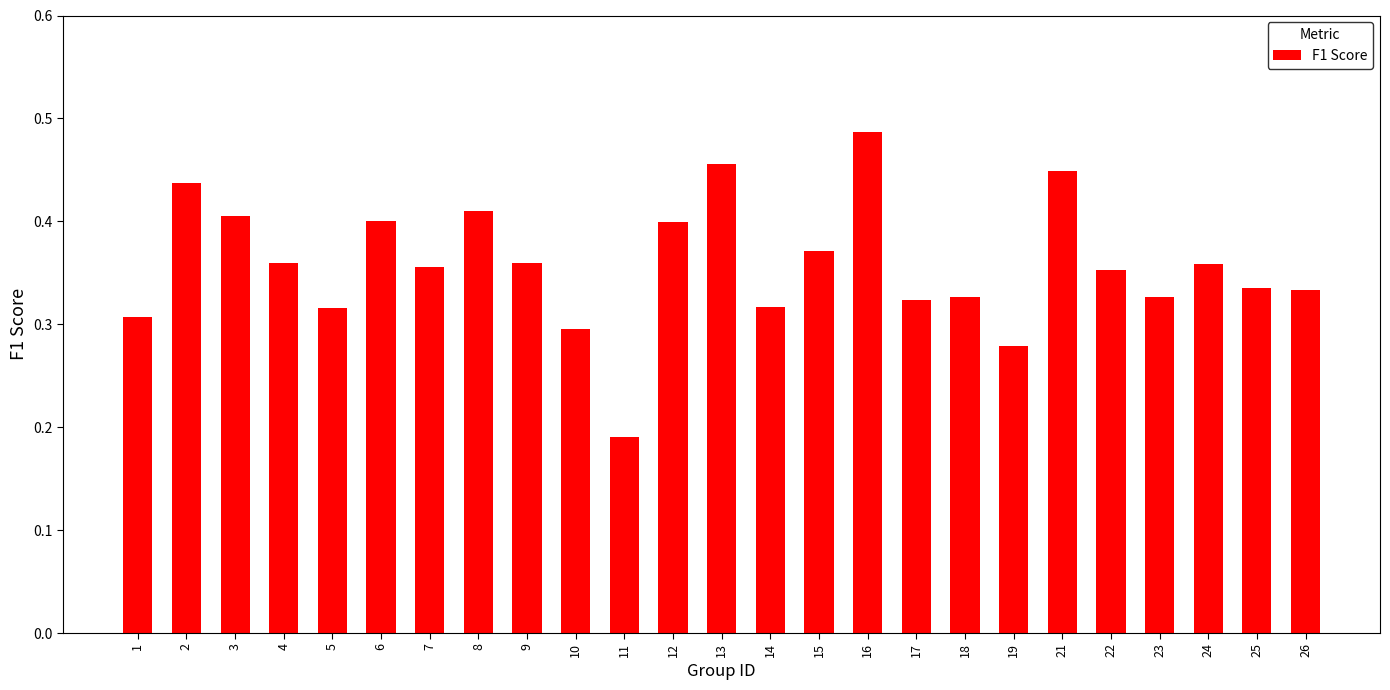

Count the values in the range 0 to 1.

25